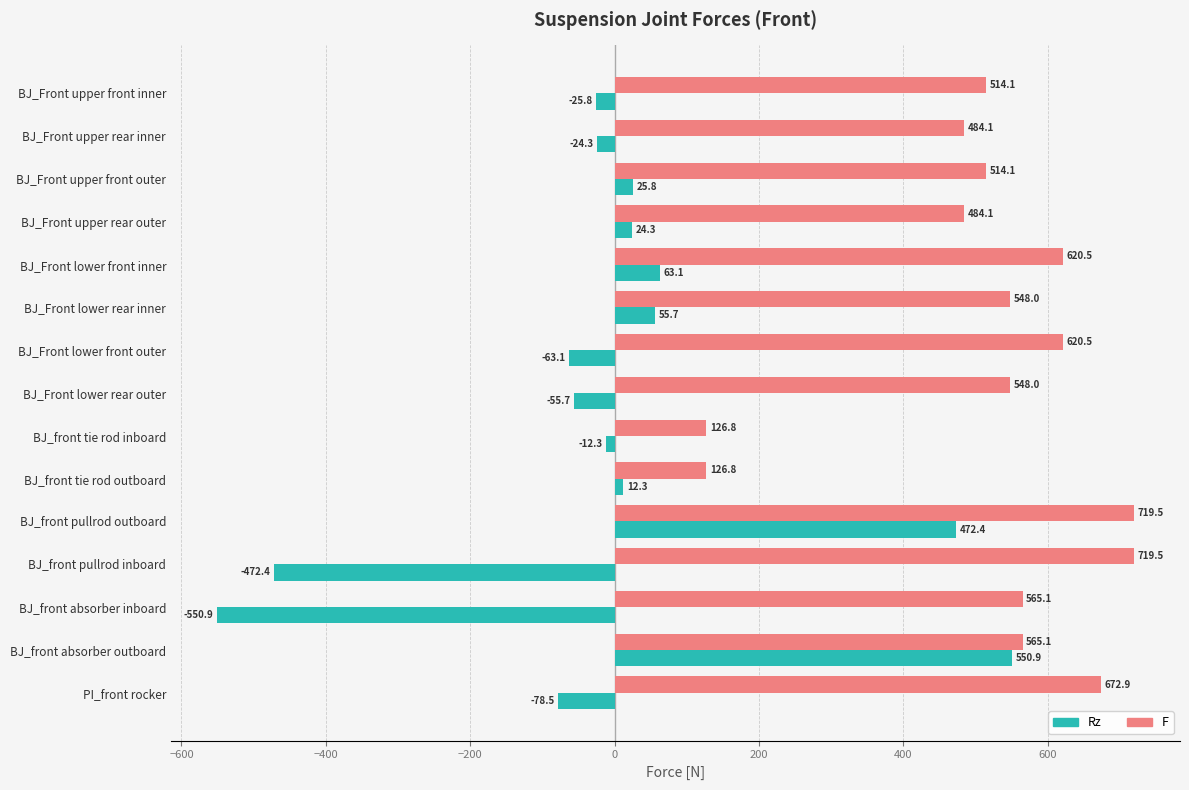

How many values in the Rz series are below -12?

8